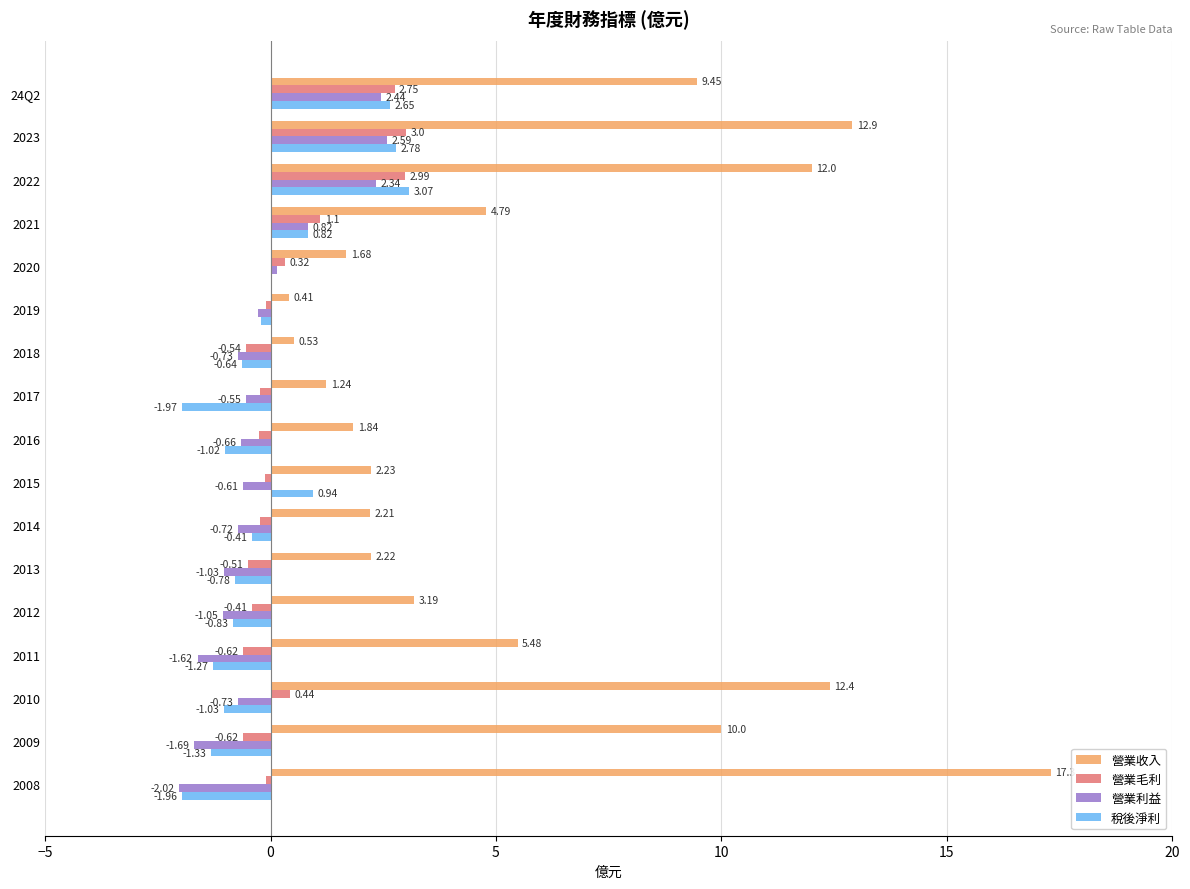

Which series has the largest total across all categories?

營業收入